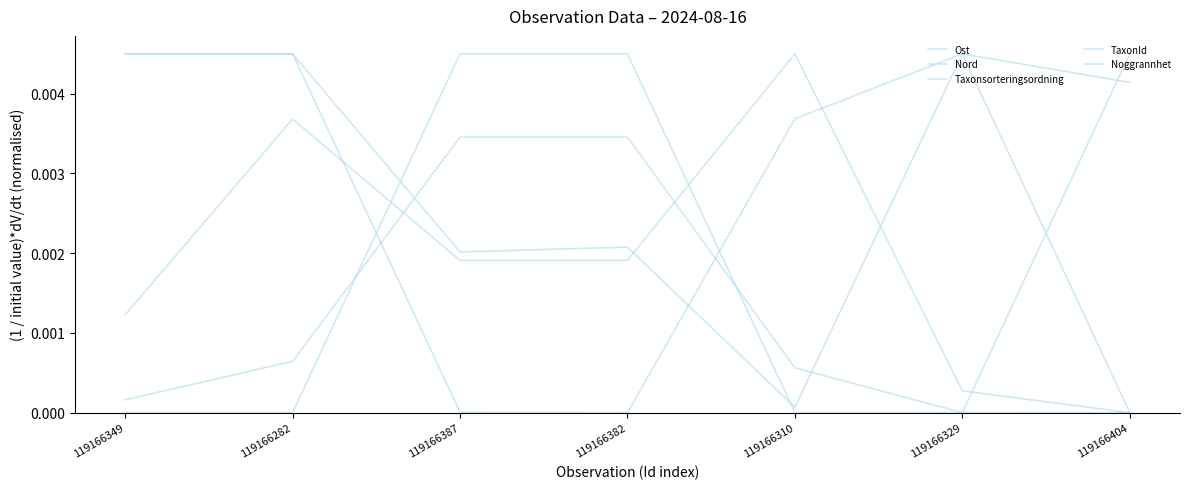

Does the chart have visible grid lines?

No